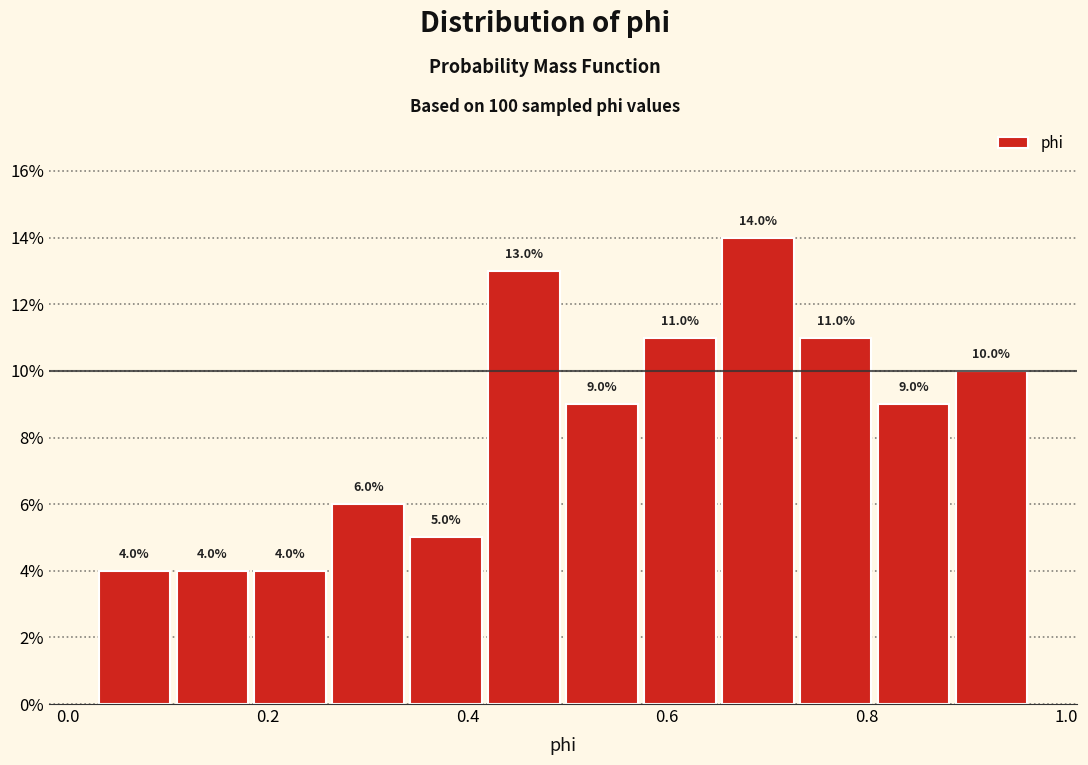

Around what value on the x-axis is the tallest bar? Give the approximate position of its centre, as read against the axis.

0.70